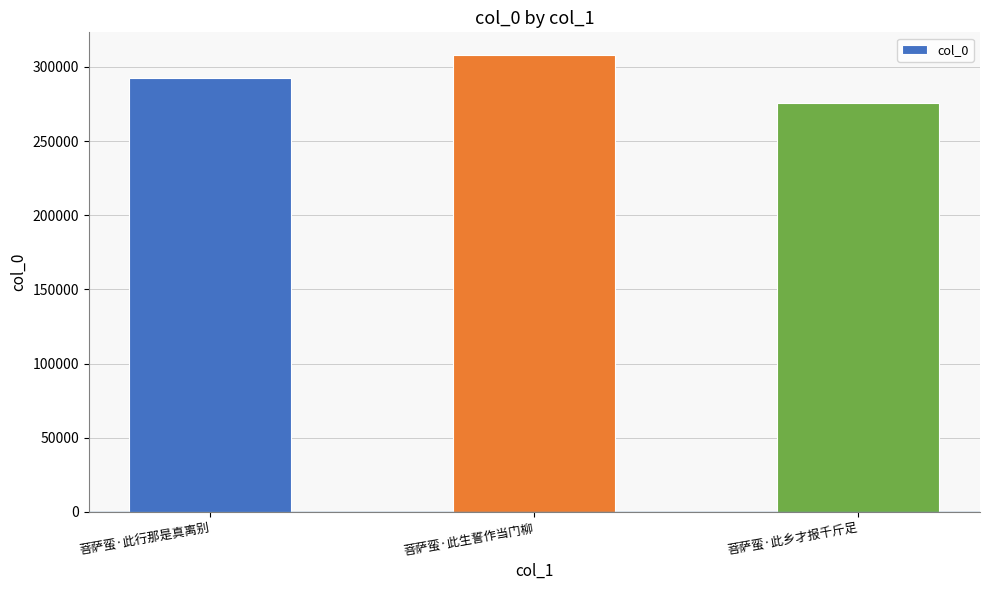

Reading left to right, extract all data points from this chart.

292717	307932	275514